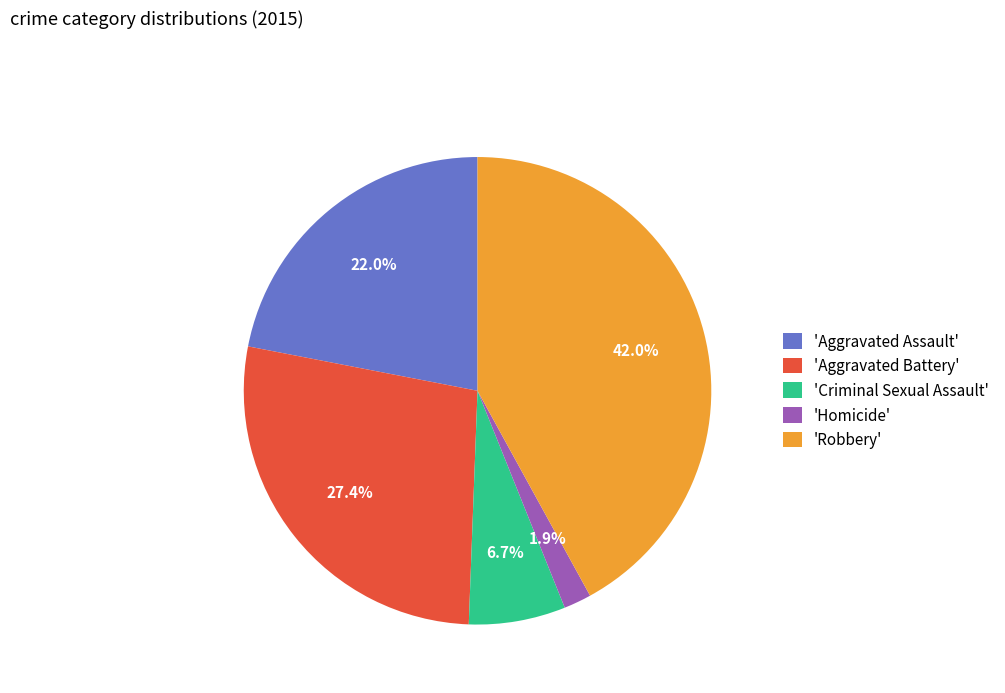

What is the ratio of the value at 'Robbery' to the value at 'Aggravated Assault'?

1.9